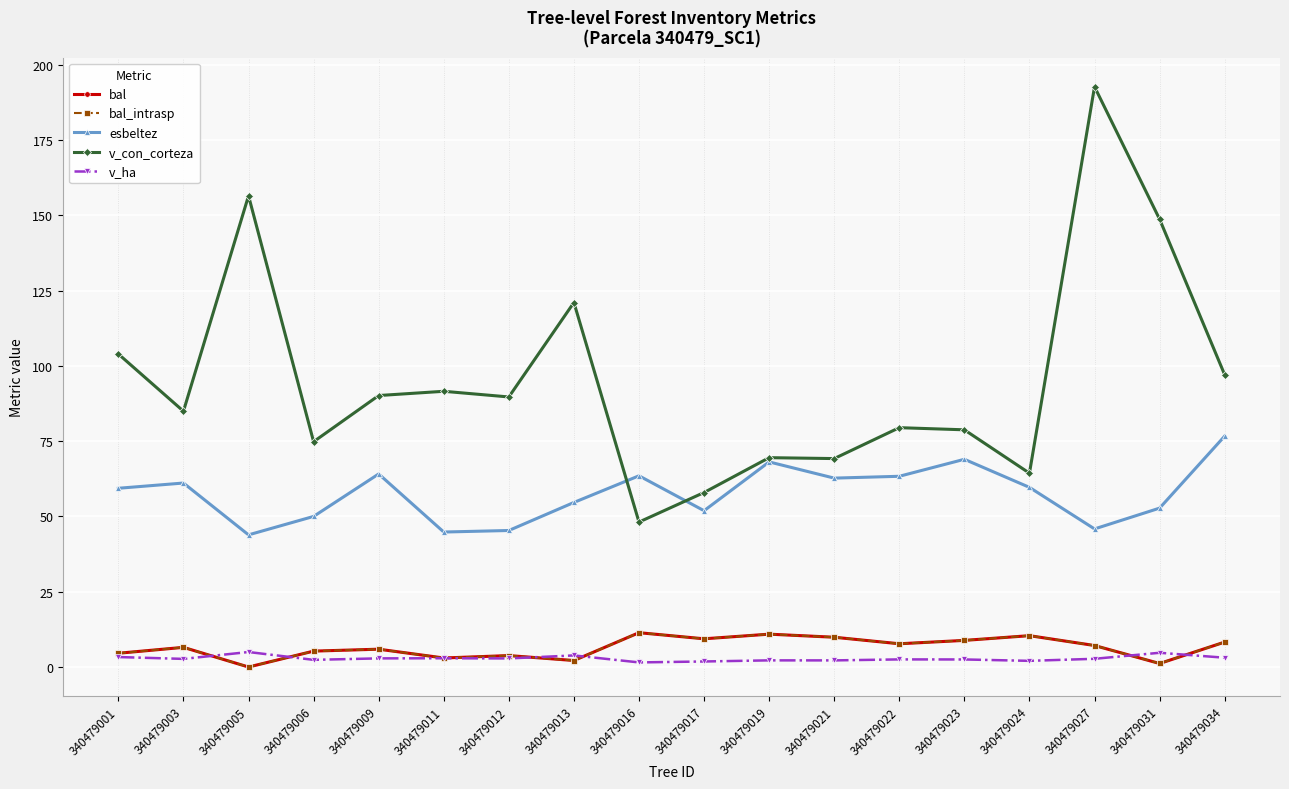

True or false: v_con_corteza has a value of 16.0 at 340479021.

False